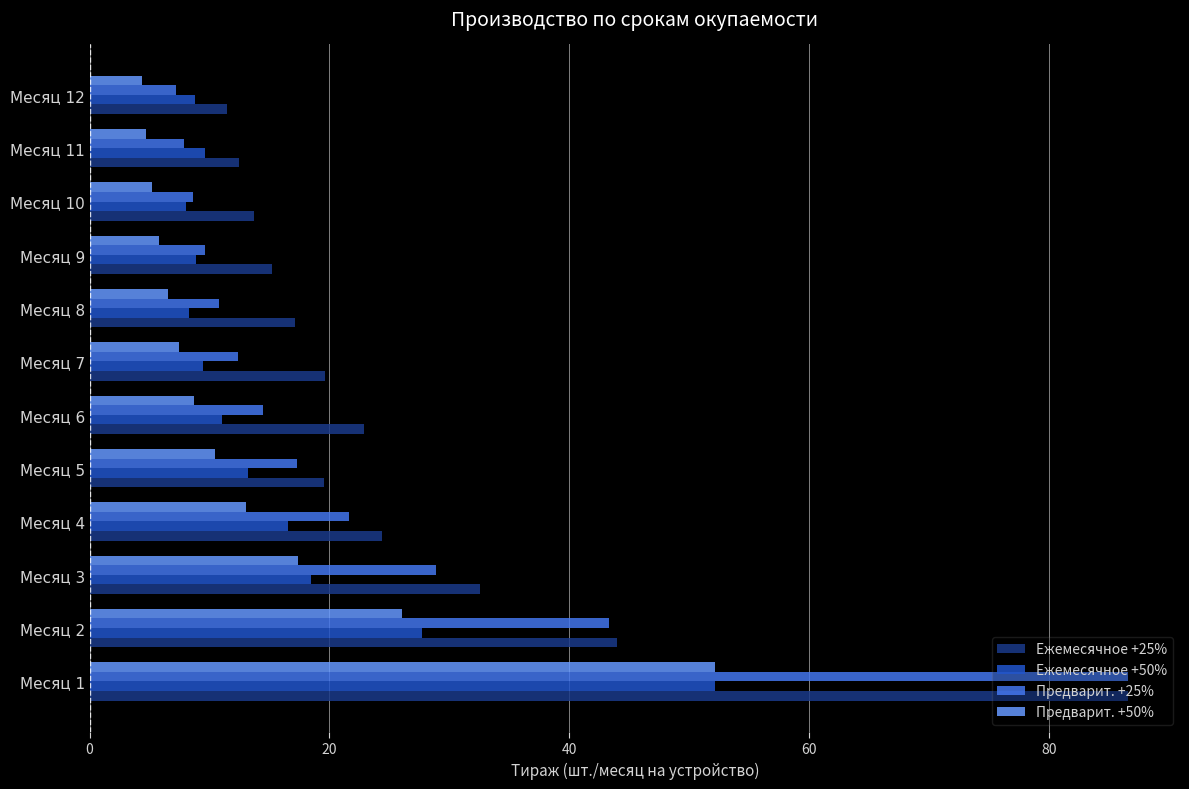

What is the difference between the maximum and minimum values in the Предварит. +25% series?

79.4